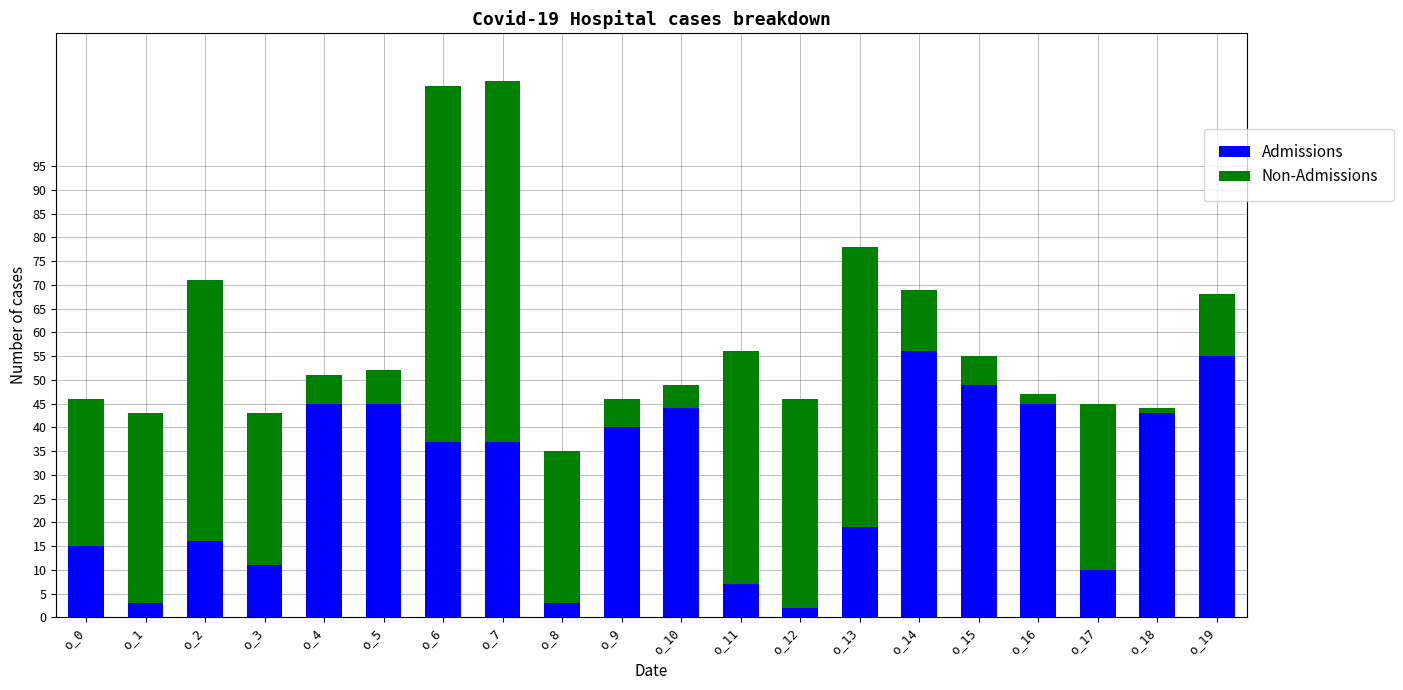

The Admissions series shows 6 at o_0. True or false?

False